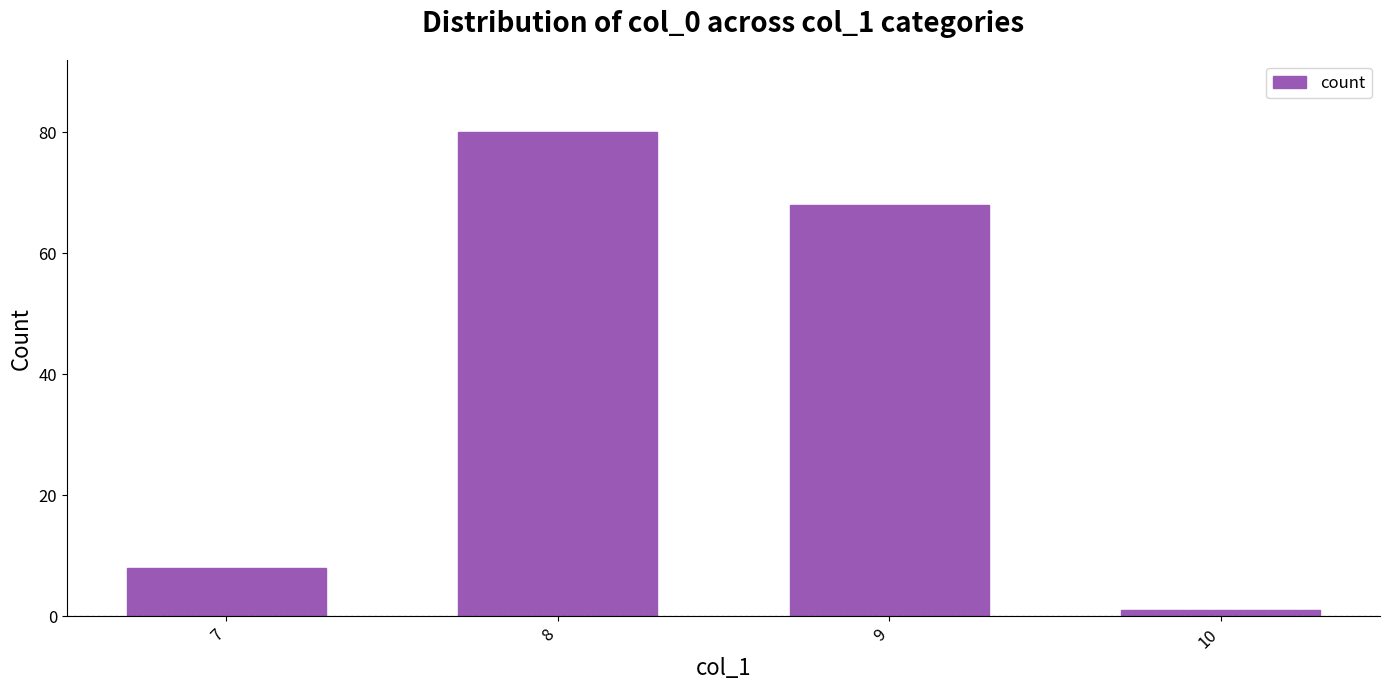

What is the value of the 1st bar from the left?

8